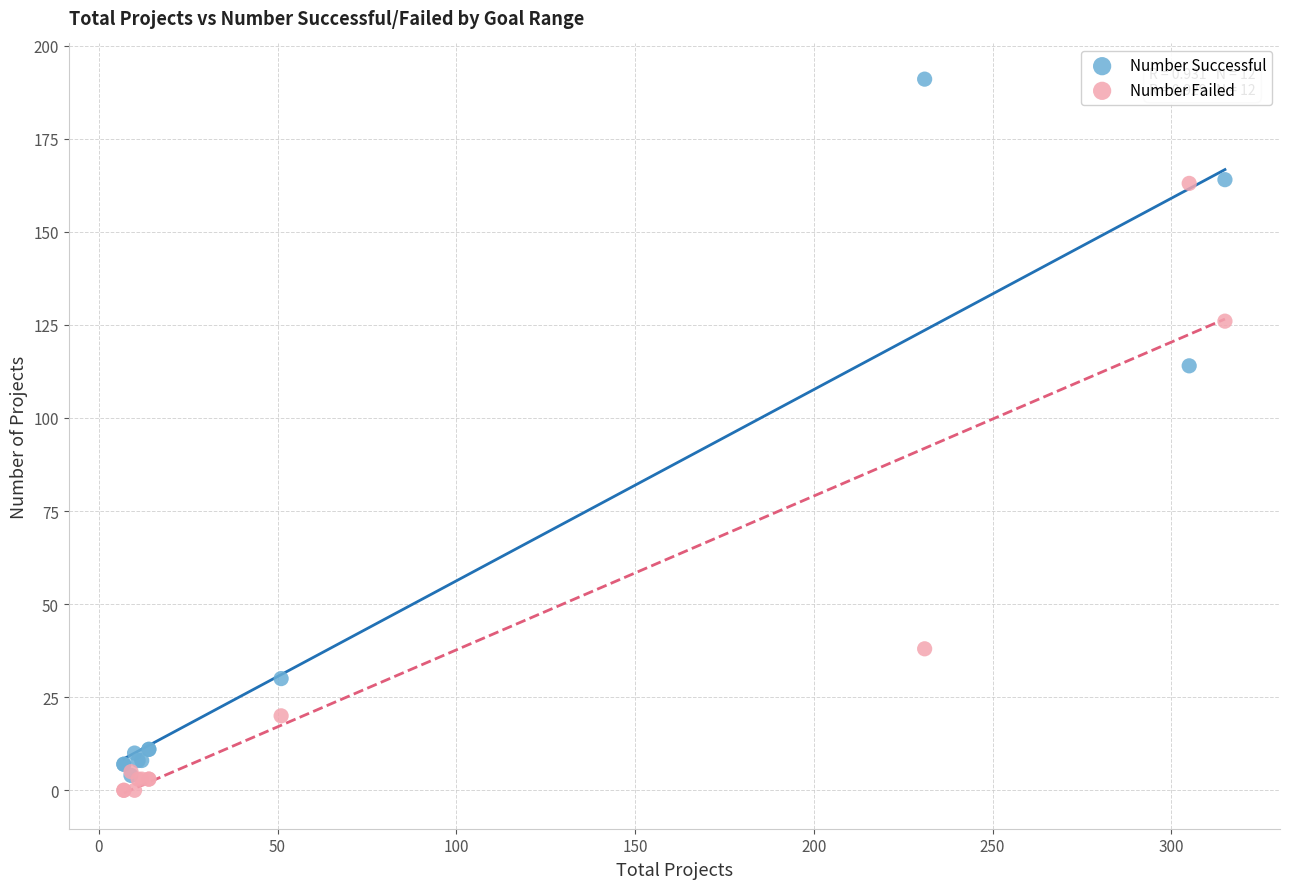

In the Number Successful series, what Y value is closest to 97?

114